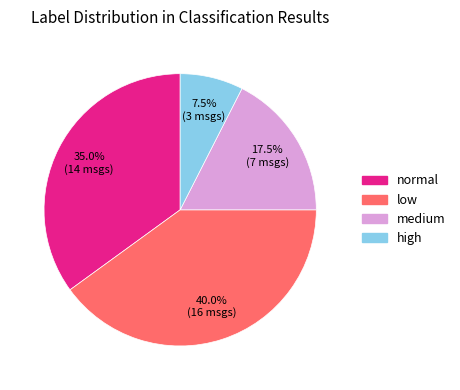

Is there a majority slice in this chart?

No